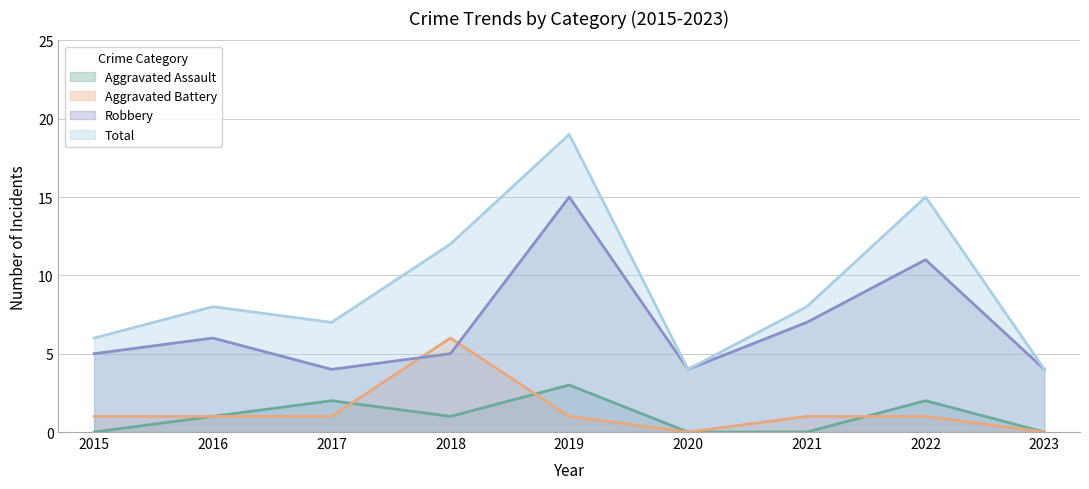

At how many categories does at least one series exceed 16?

1